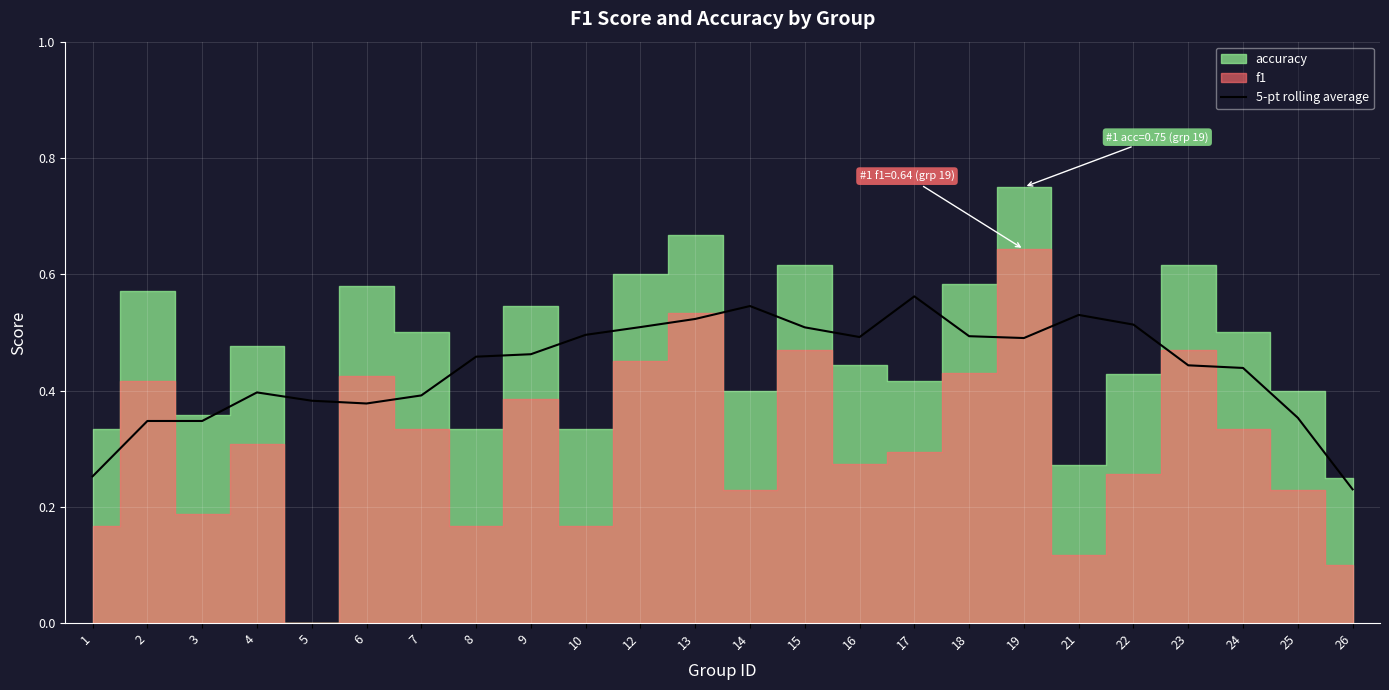

Is it true that 5-pt rolling average equals 0.5 at 10?

True